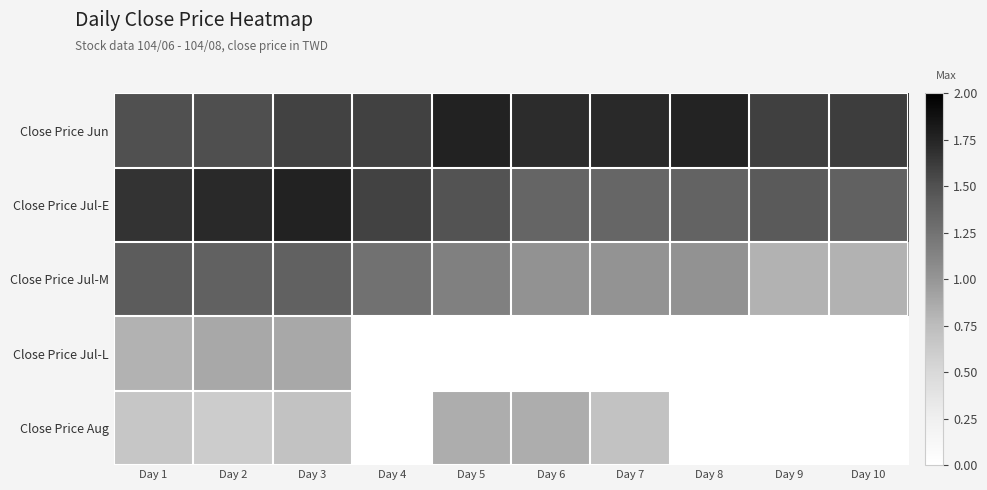

Reading left to right, transcribe all the data shown in this chart.

Close Price Jun: Day 1=1.5	Day 2=1.5	Day 3=1.6	Day 4=1.6	Day 5=1.8	Day 6=1.7	Day 7=1.7	Day 8=1.8	Day 9=1.6	Day 10=1.6
Close Price Jul-E: Day 1=1.7	Day 2=1.7	Day 3=1.8	Day 4=1.6	Day 5=1.5	Day 6=1.4	Day 7=1.3	Day 8=1.4	Day 9=1.4	Day 10=1.4
Close Price Jul-M: Day 1=1.4	Day 2=1.4	Day 3=1.4	Day 4=1.3	Day 5=1.1	Day 6=1.0	Day 7=1.0	Day 8=1.0	Day 9=0.8	Day 10=0.8
Close Price Jul-L: Day 1=0.8	Day 2=0.9	Day 3=0.9	Day 4=0.0	Day 5=0.0	Day 6=0.0	Day 7=0.0	Day 8=0.0	Day 9=0.0	Day 10=0.0
Close Price Aug: Day 1=0.7	Day 2=0.6	Day 3=0.7	Day 4=0.0	Day 5=0.8	Day 6=0.8	Day 7=0.7	Day 8=0.0	Day 9=0.0	Day 10=0.0